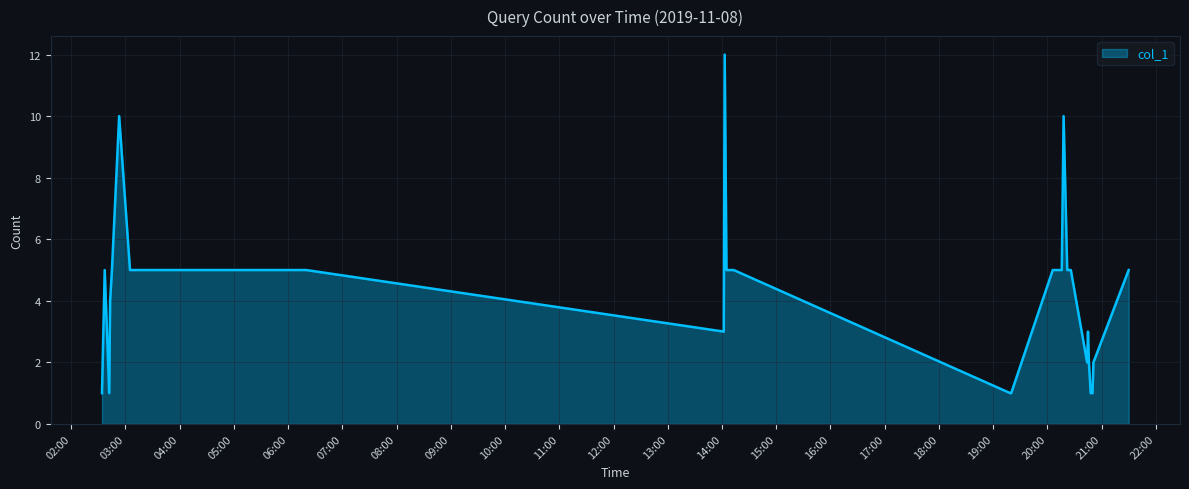

What is the maximum value shown in the chart?

12